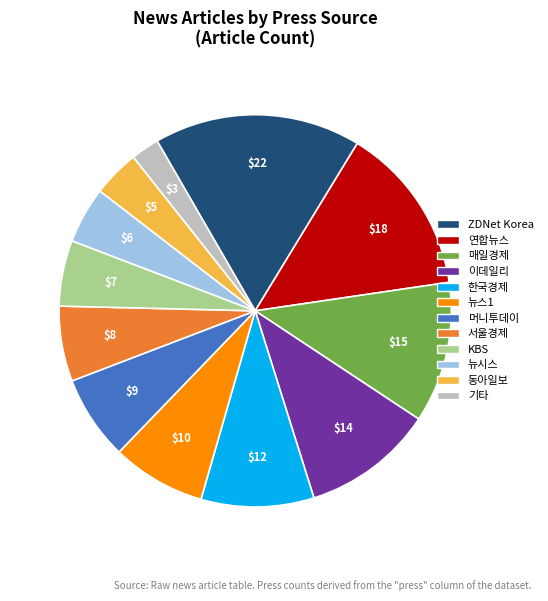

Do 이데일리 and 서울경제 together represent more than half of the pie?

No